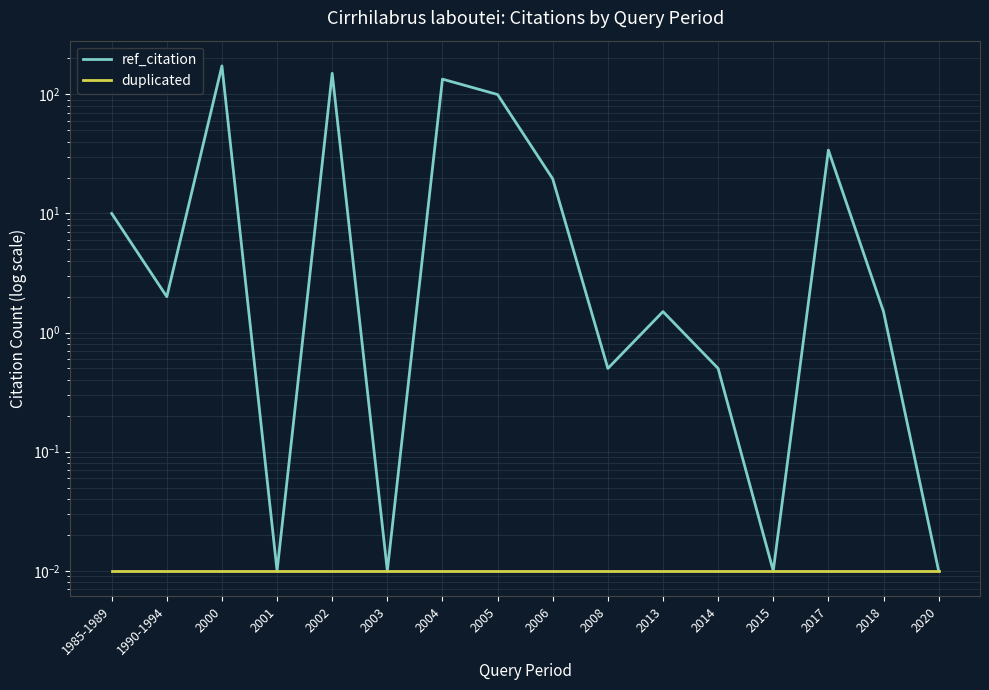

At 2006, list the series in order from largest to smallest.

ref_citation, duplicated